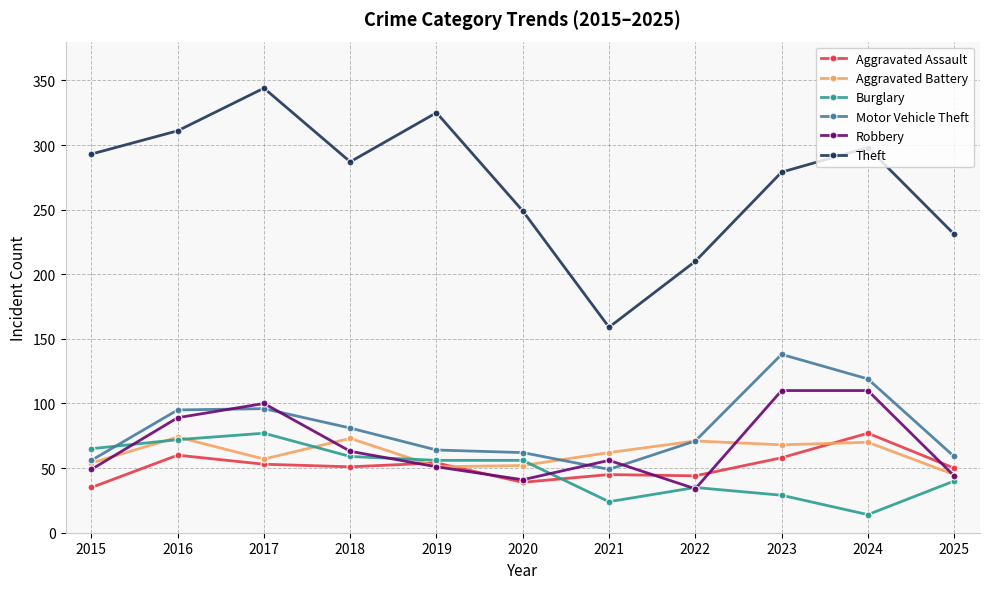

What is the value of the Theft point at the 9th from the left?

279